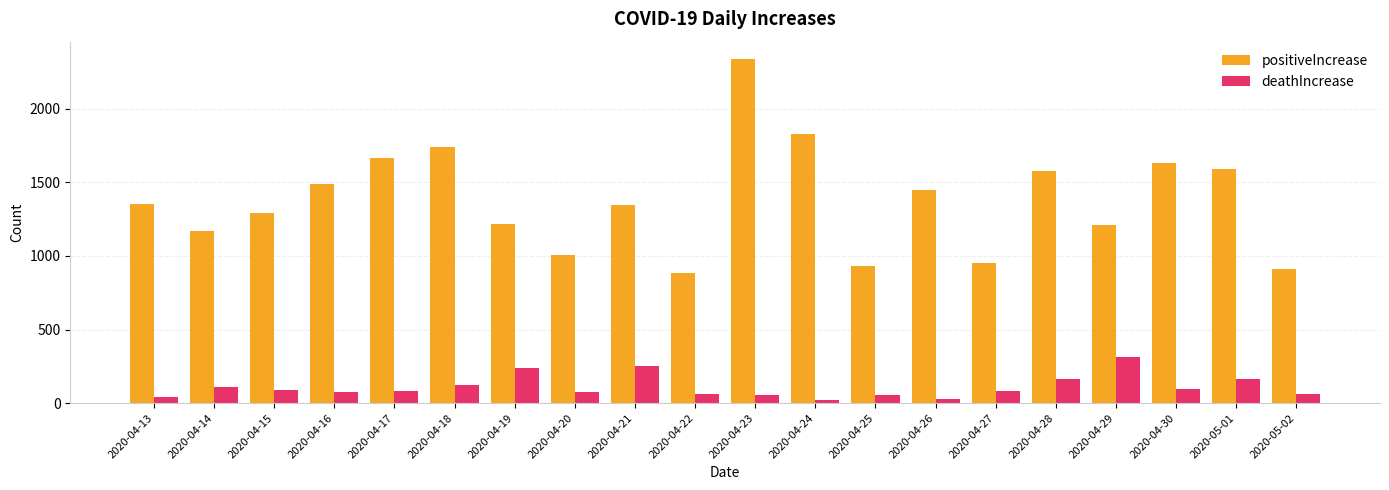

At which label does deathIncrease first exceed 83?

2020-04-14